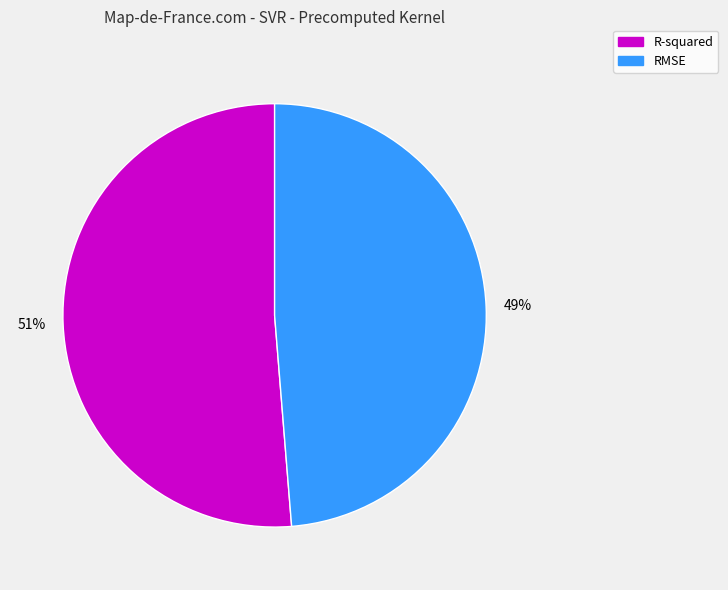

Count the number of slices in the pie.

2